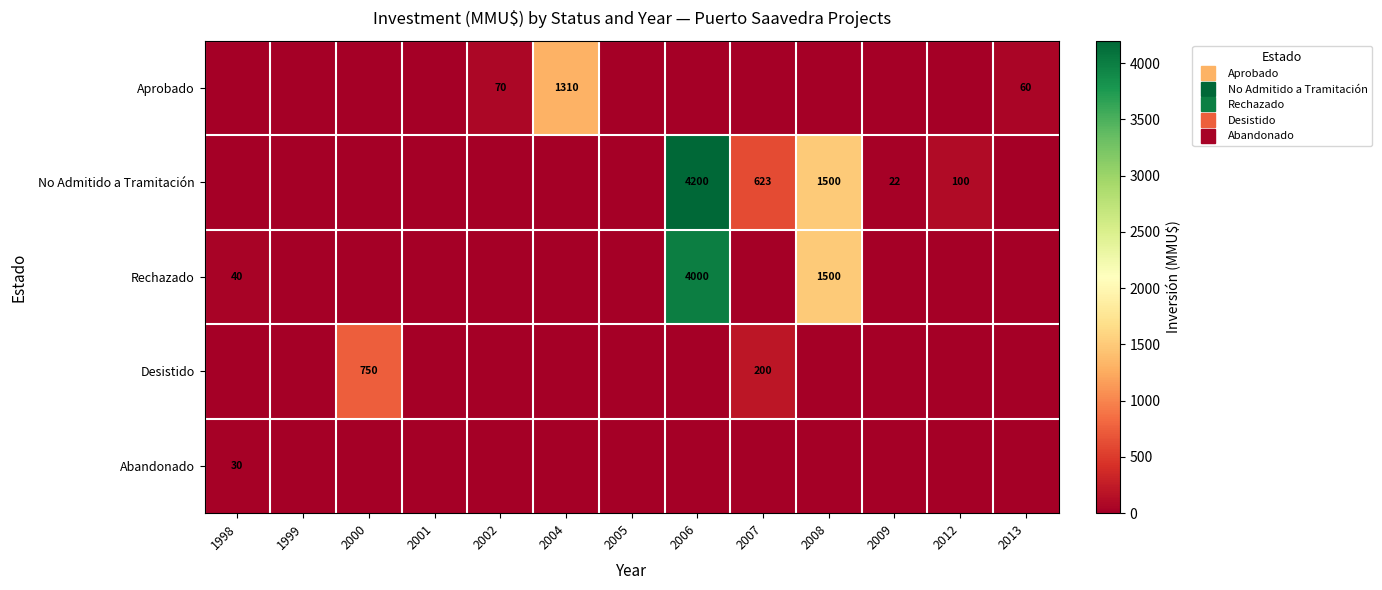

Which series has the largest range (max minus min)?

No Admitido a Tramitación